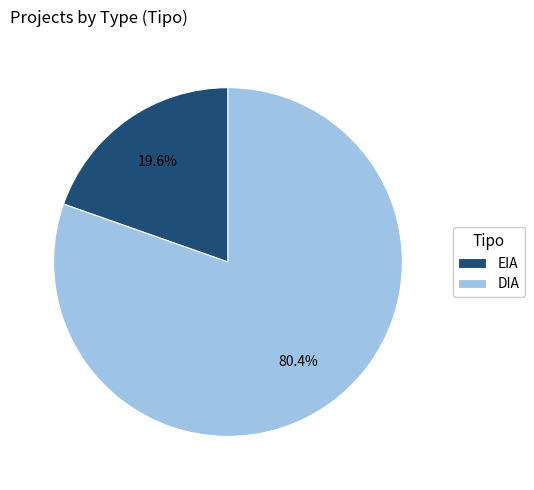

How many segments does this pie chart have?

2